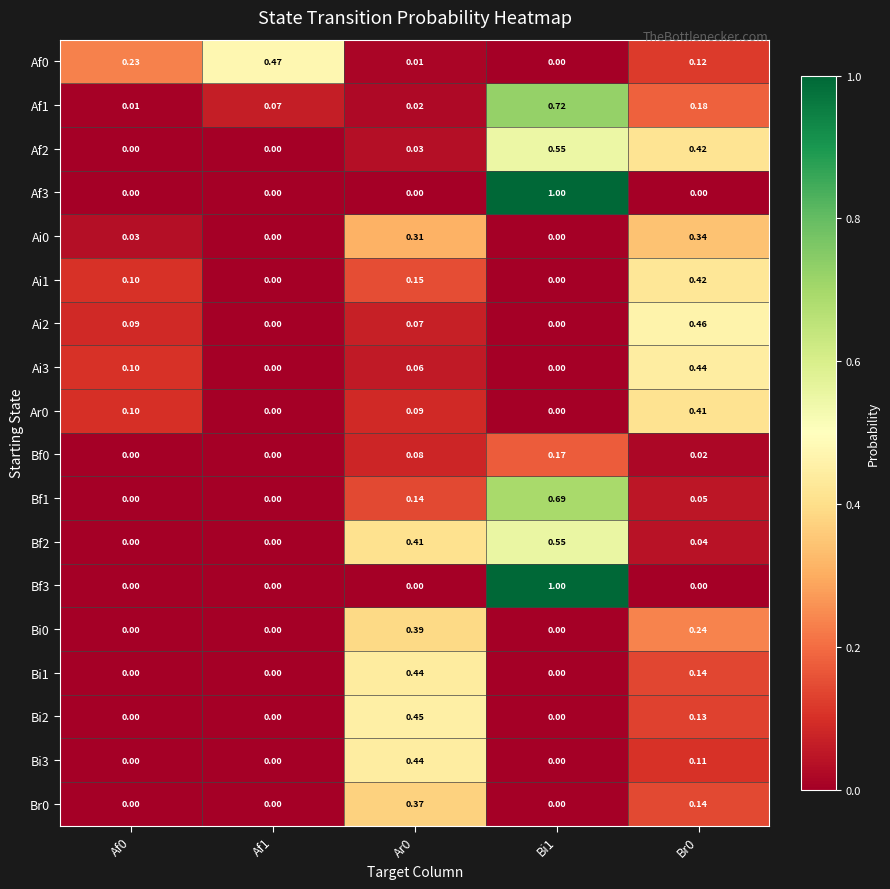

Is the value of Bf0 at Br0 greater than the value of Ar0 at Ar0?

No